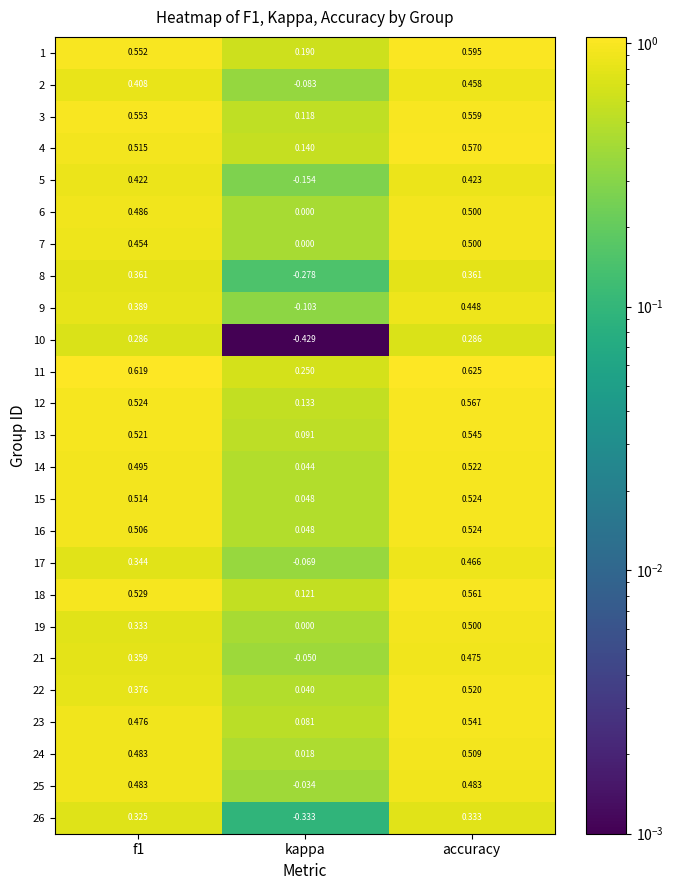

Which category has the lowest value across all series?

kappa